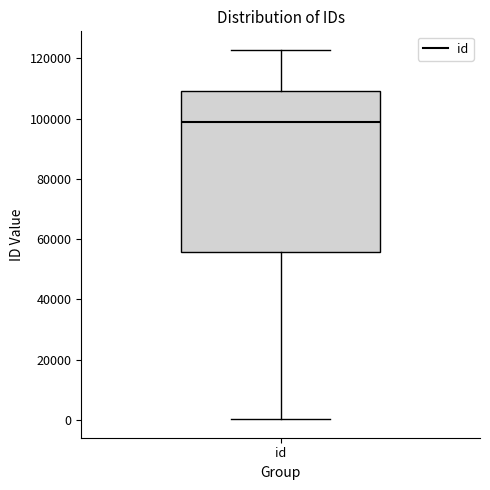

Read this box plot against the y-axis: the position of the median line, the range covered by the box, and the ends of both whiskers. The values are not printed on the chart, so give them approximately, as read against the axis.

median 98000, box 56000 to 110000, whiskers 0 to 122000